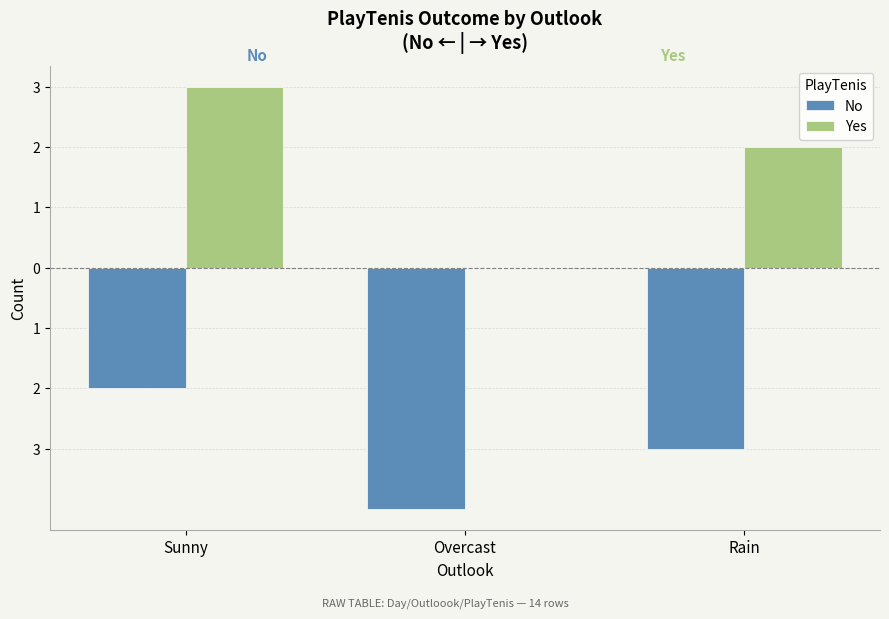

True or false: Yes has a value of 3 at Sunny.

True